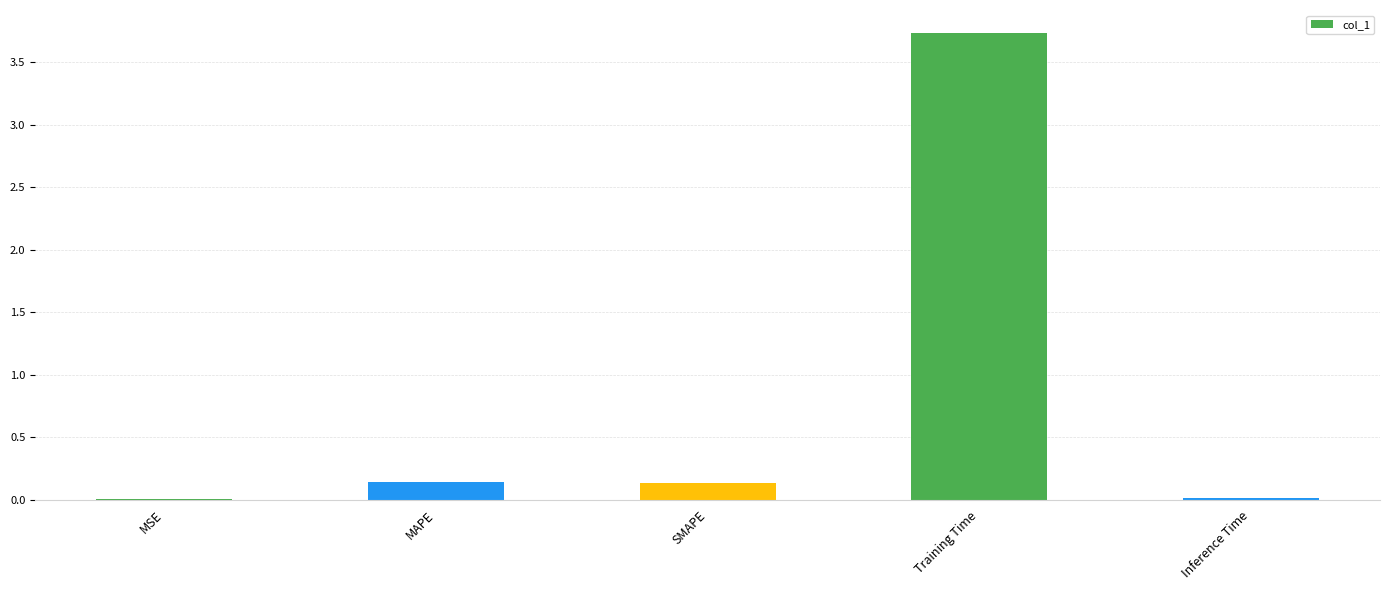

What is the greatest value displayed?

3.7